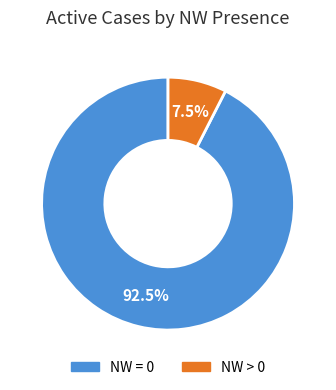

Does any single category account for the majority?

Yes